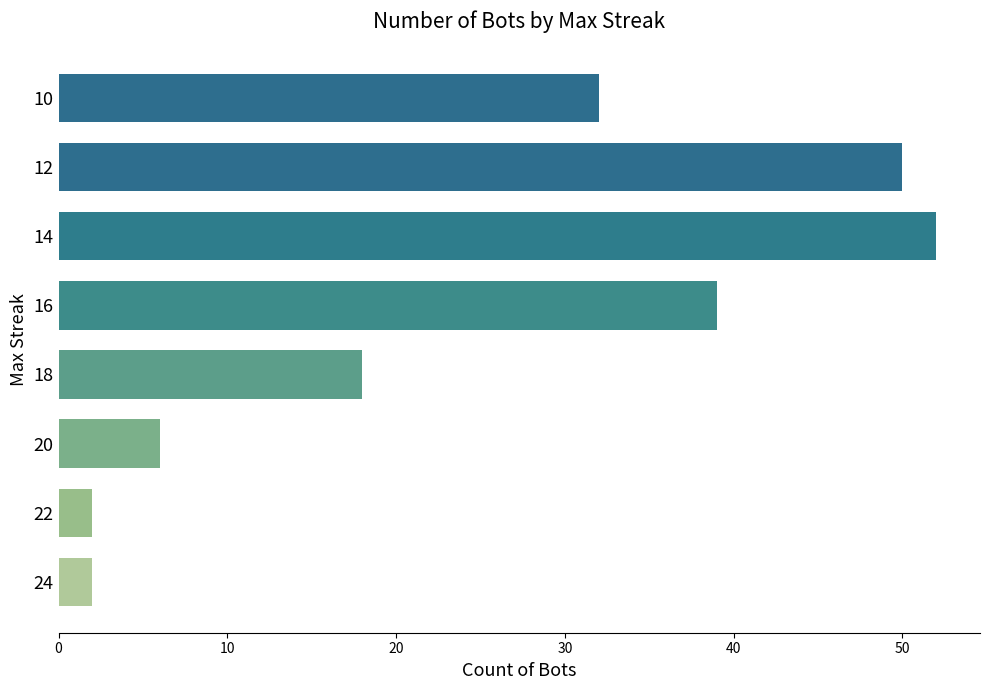

How many series are shown in this chart?

1